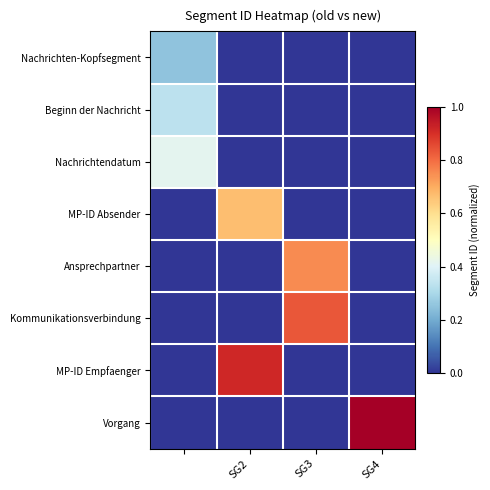

Which series has the widest spread of values?

Vorgang